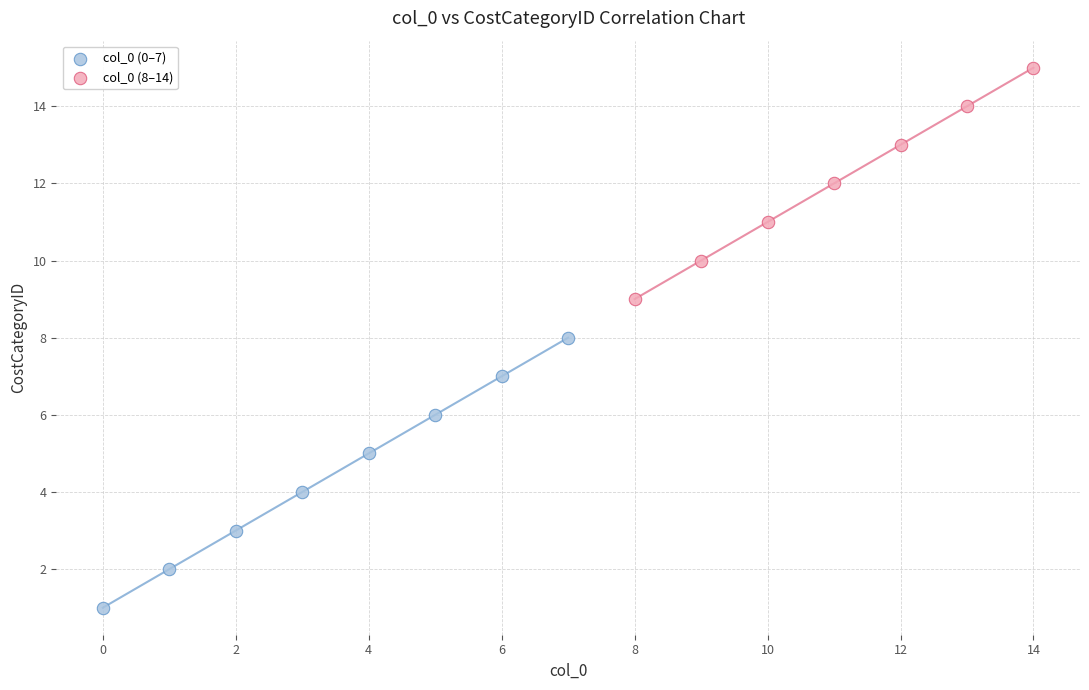

What are all the series names shown in the legend?

col_0 (0–7), col_0 (8–14)